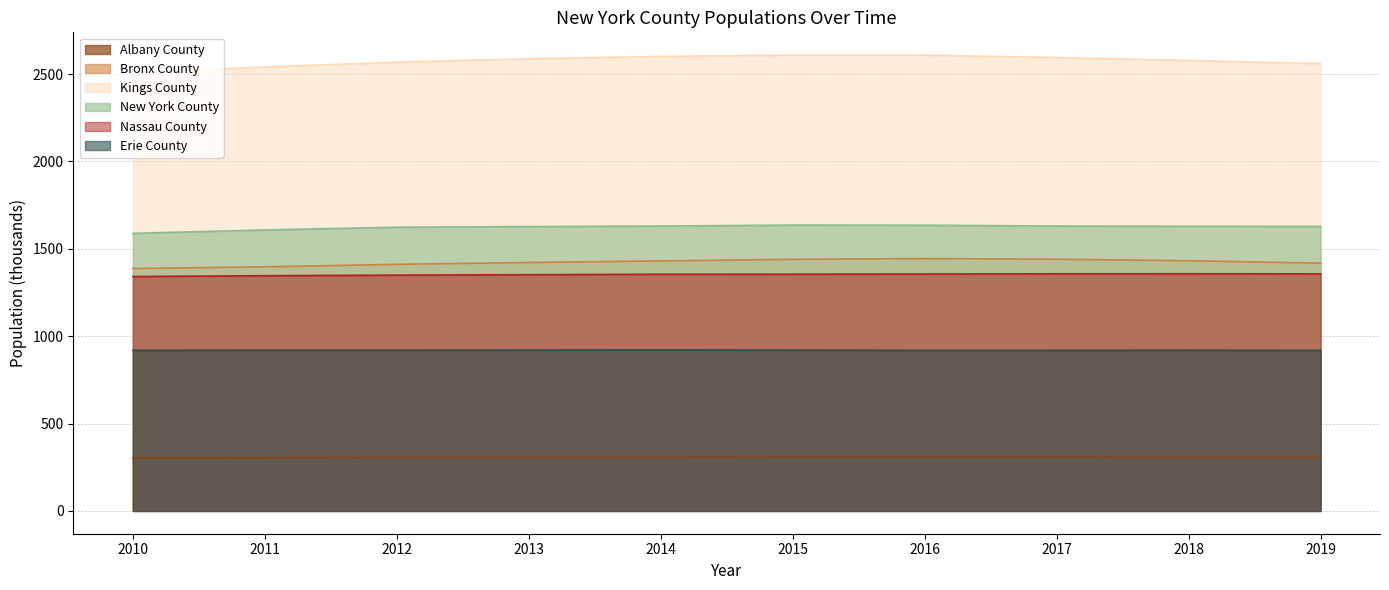

How many values in the Bronx County series are below 1430?

5